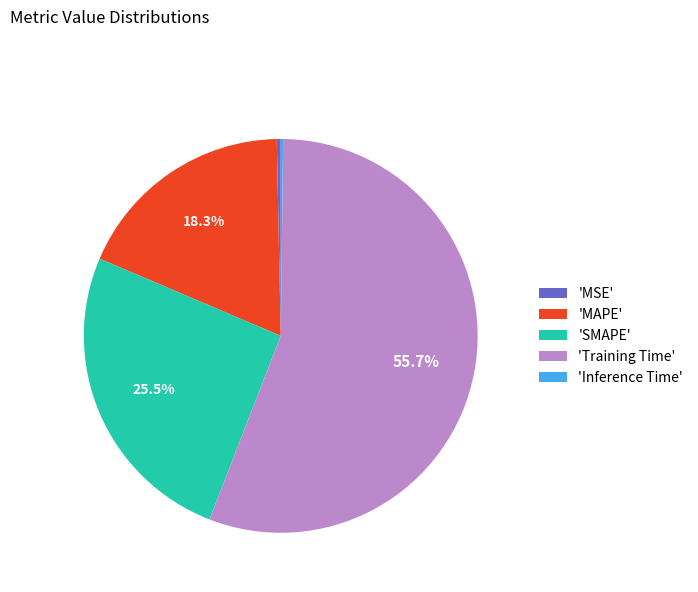

Between 'SMAPE' and 'Training Time', which is larger?

'Training Time'